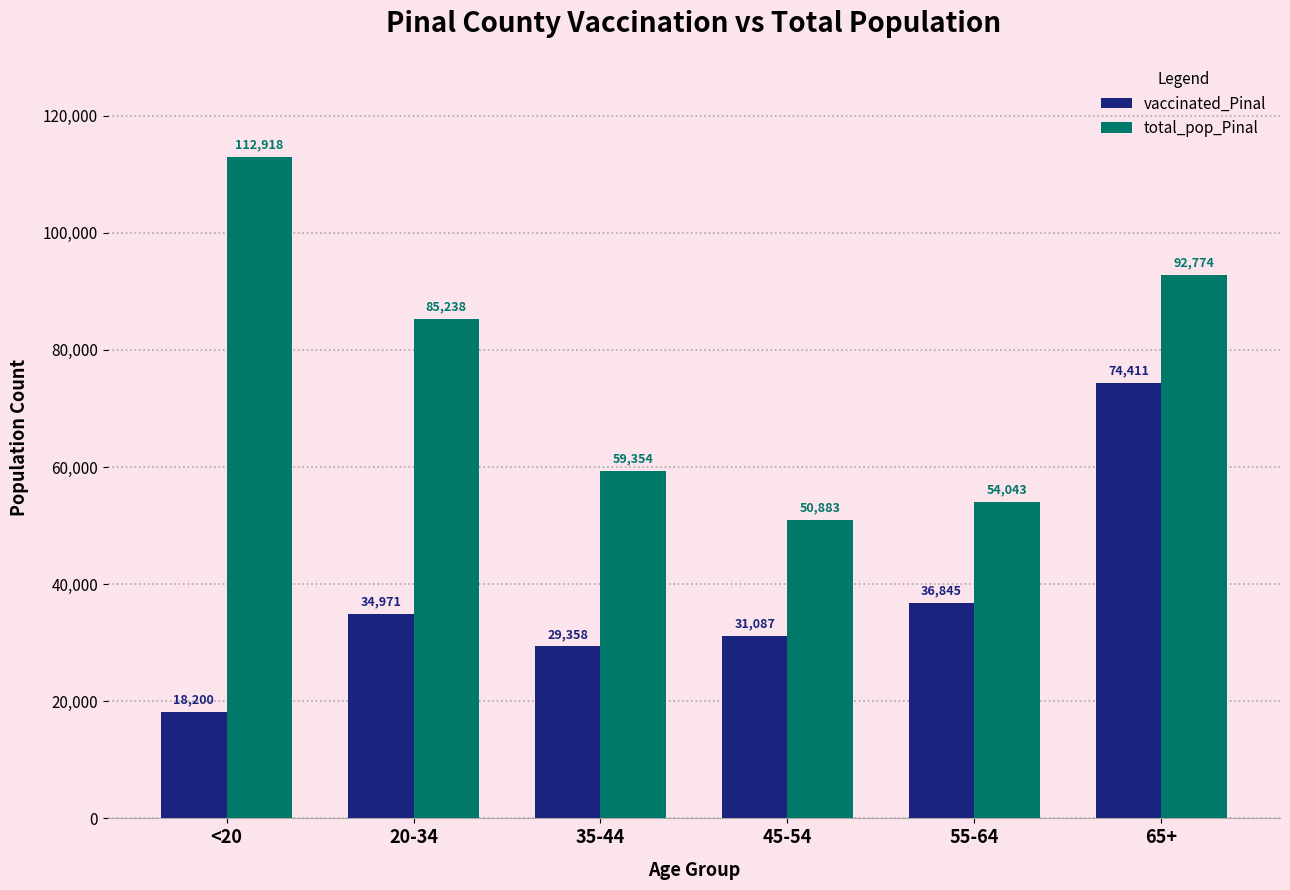

Rank the categories by total_pop_Pinal value from highest to lowest.

<20, 65+, 20-34, 35-44, 55-64, 45-54